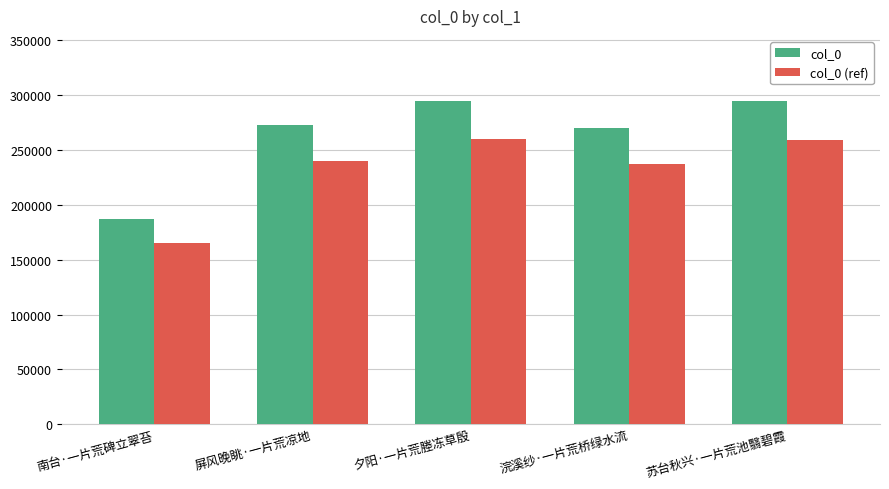

What is the sum of the col_0 (ref) values at 南台·一片荒碑立翠苔 and 苏台秋兴·一片荒池翳碧霞?

424409.0